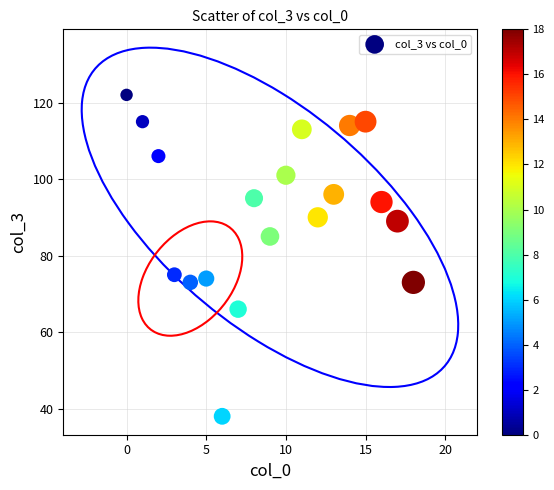

What is the range of Y values (max minus min)?

84